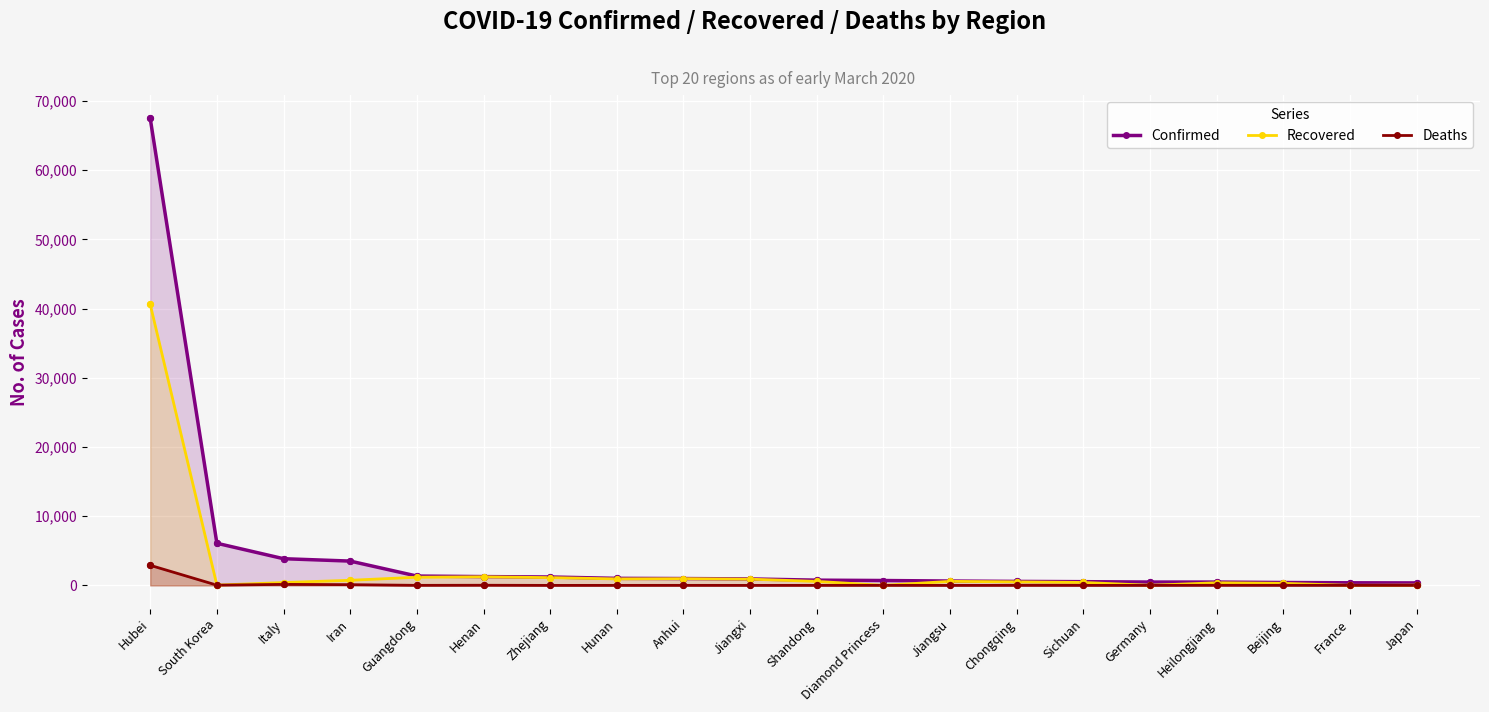

What are all the series names shown in the legend?

Confirmed, Recovered, Deaths